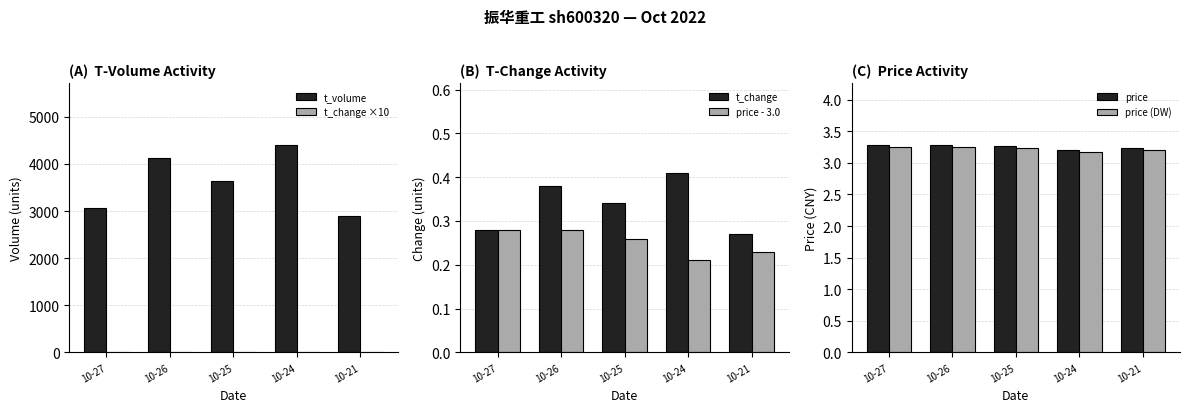

Where is t_change ×10 nearest to the value 3?

10-27